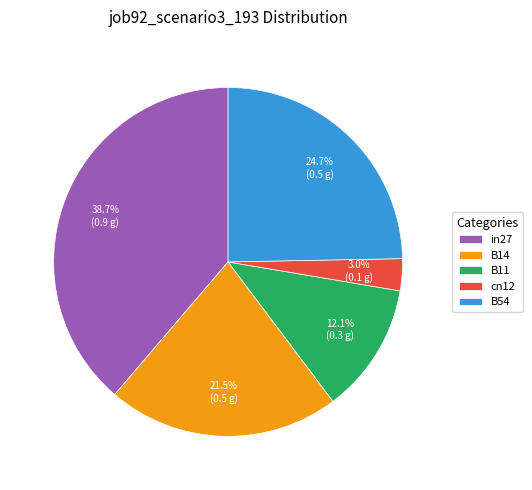

Count the number of slices in the pie.

5